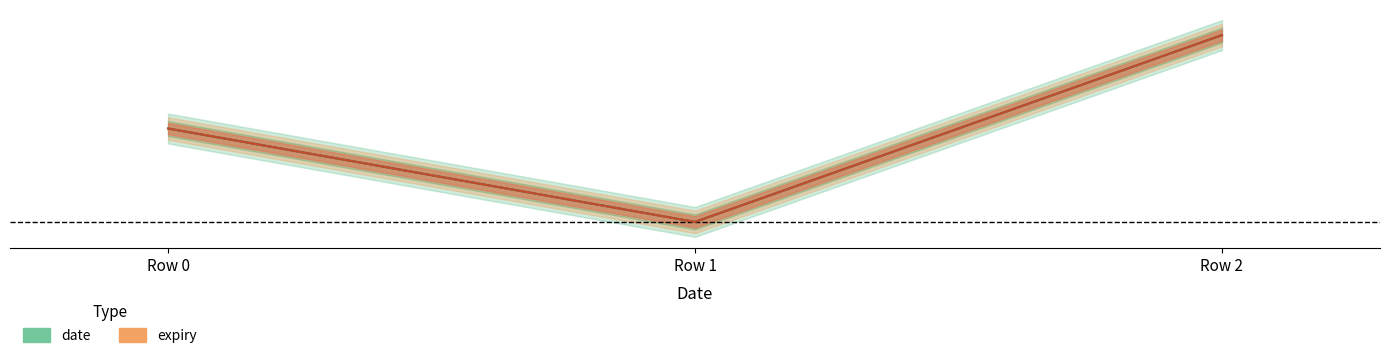

Reading right to left, transcribe all the data shown in this chart.

date: 1.0	0.0	0.5
expiry: 1.0	0.0	0.5